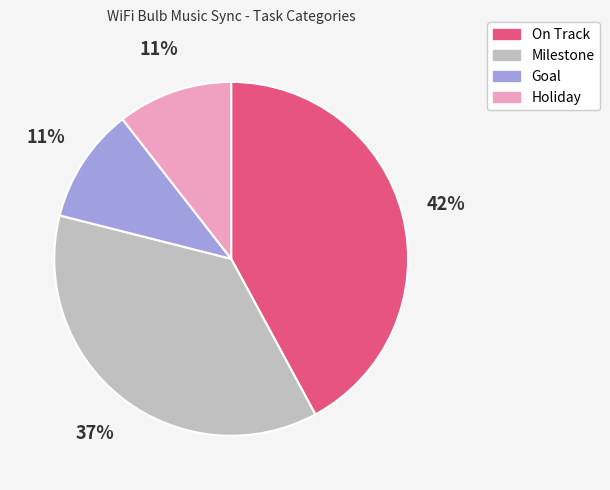

How many slices are in this pie chart?

4